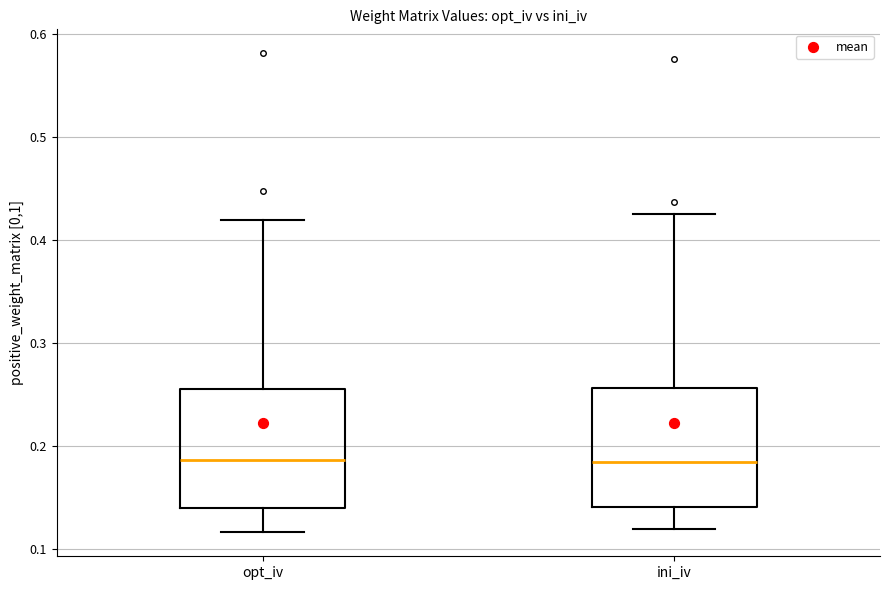

Where does the median line of the box for ini_iv sit on the y-axis? The values are not printed on the chart, so give them approximately, as read against the axis.

0.18